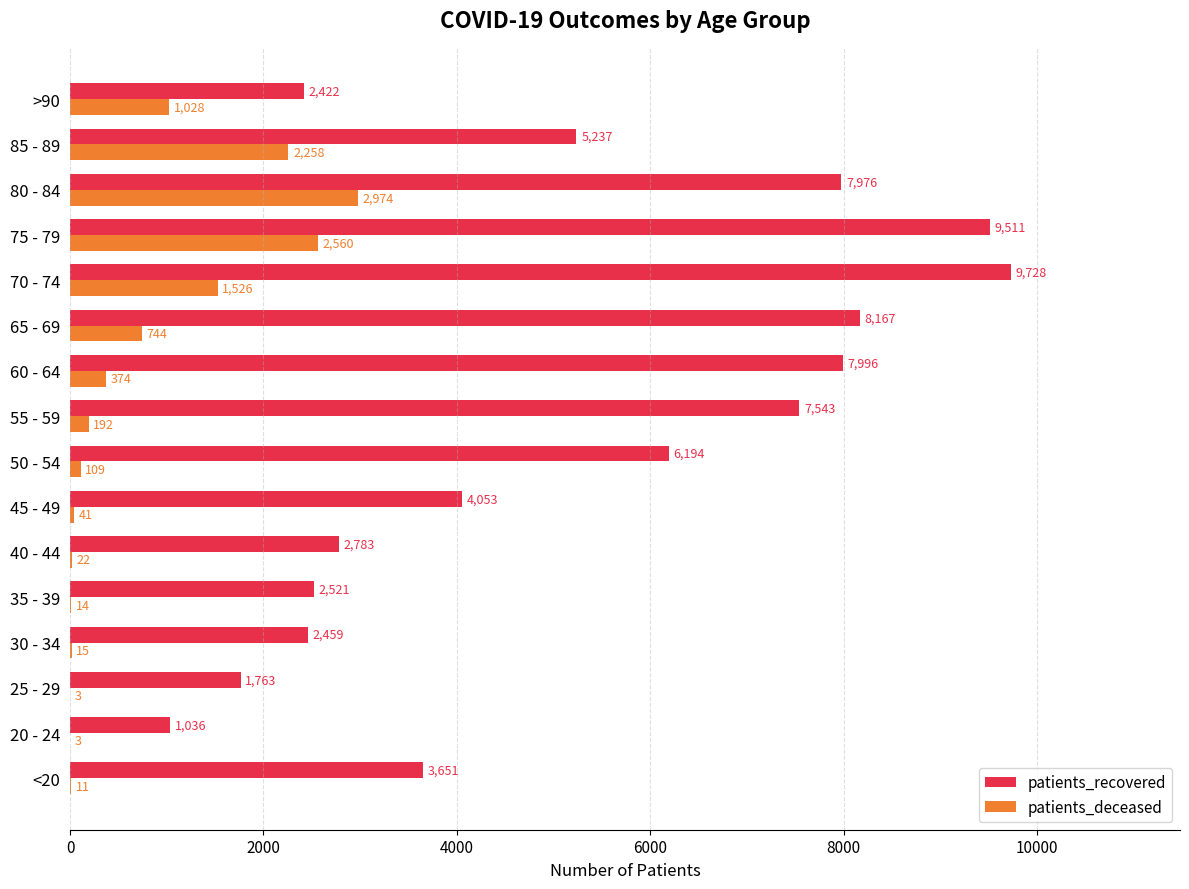

What is the sum of the patients_recovered values at 70 - 74 and 55 - 59?

17271